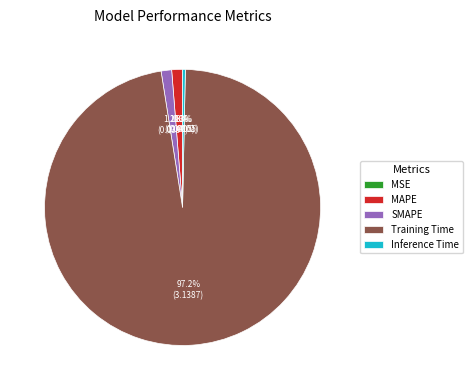

Which has a higher value, MAPE or Inference Time?

MAPE